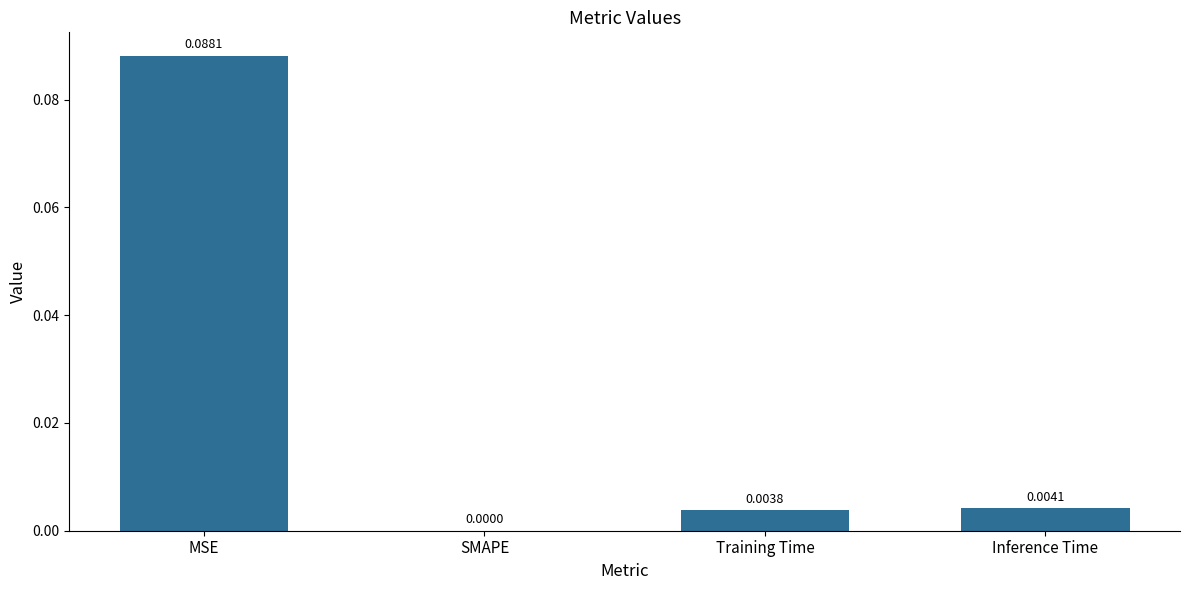

Where is the data nearest to the value 0?

SMAPE